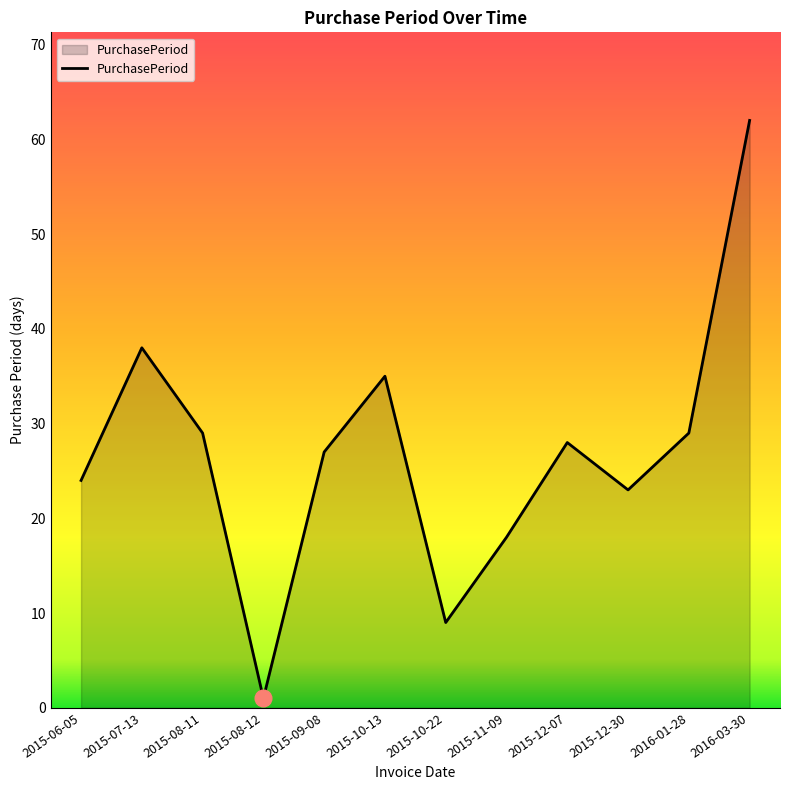

What is the greatest value displayed?

62